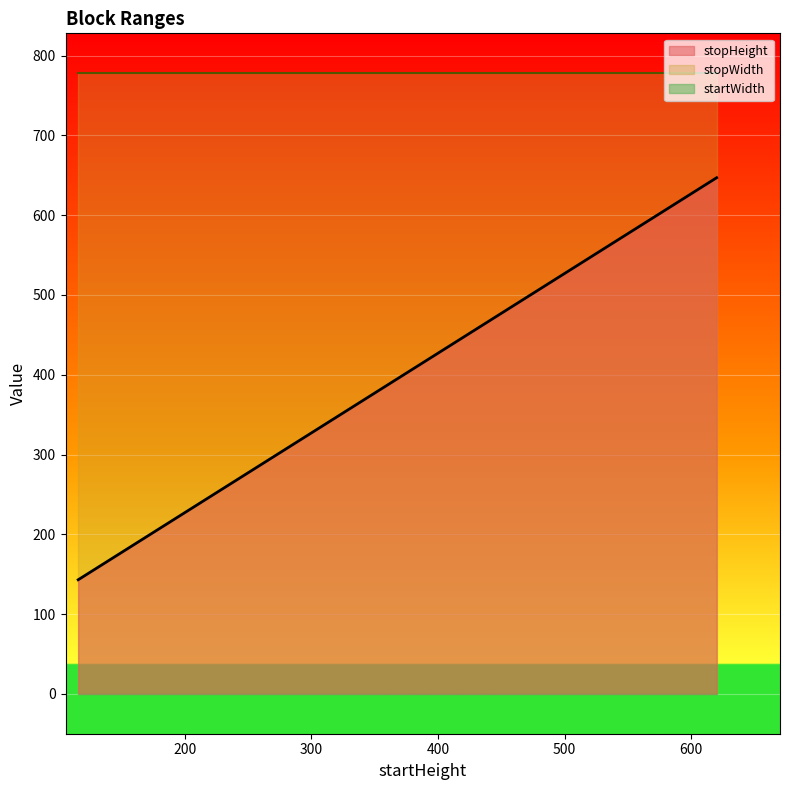

Which series has the largest total across all categories?

stopWidth